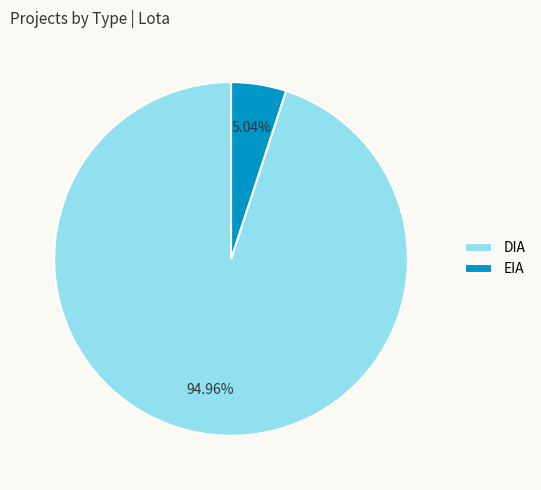

What portion of the pie excludes EIA?

95.0%